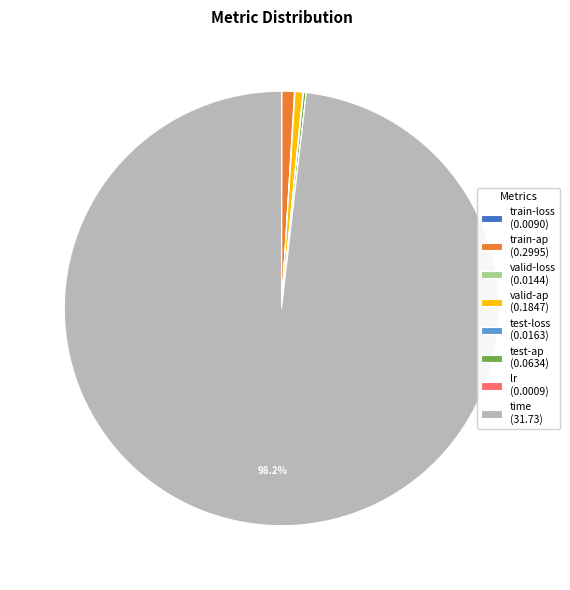

Is there any slice that represents more than half of the pie?

Yes